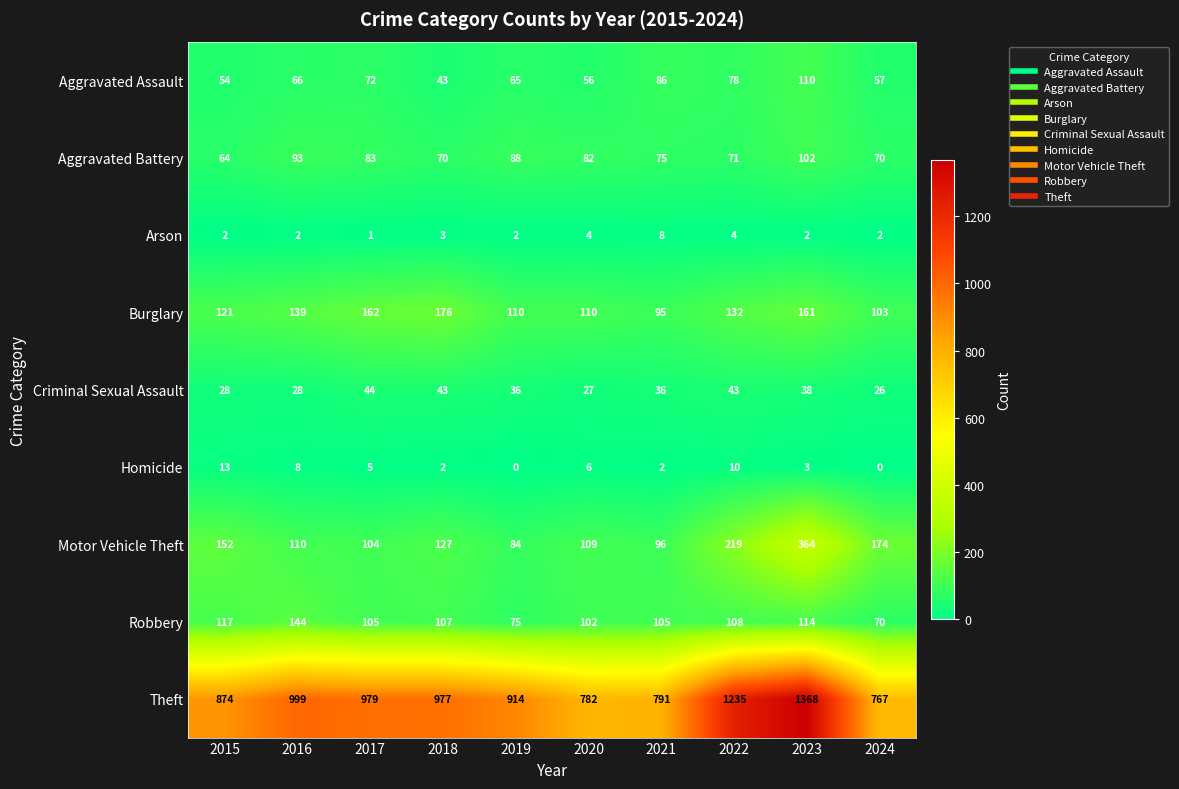

Is it true that Homicide equals 4 at 2019?

False